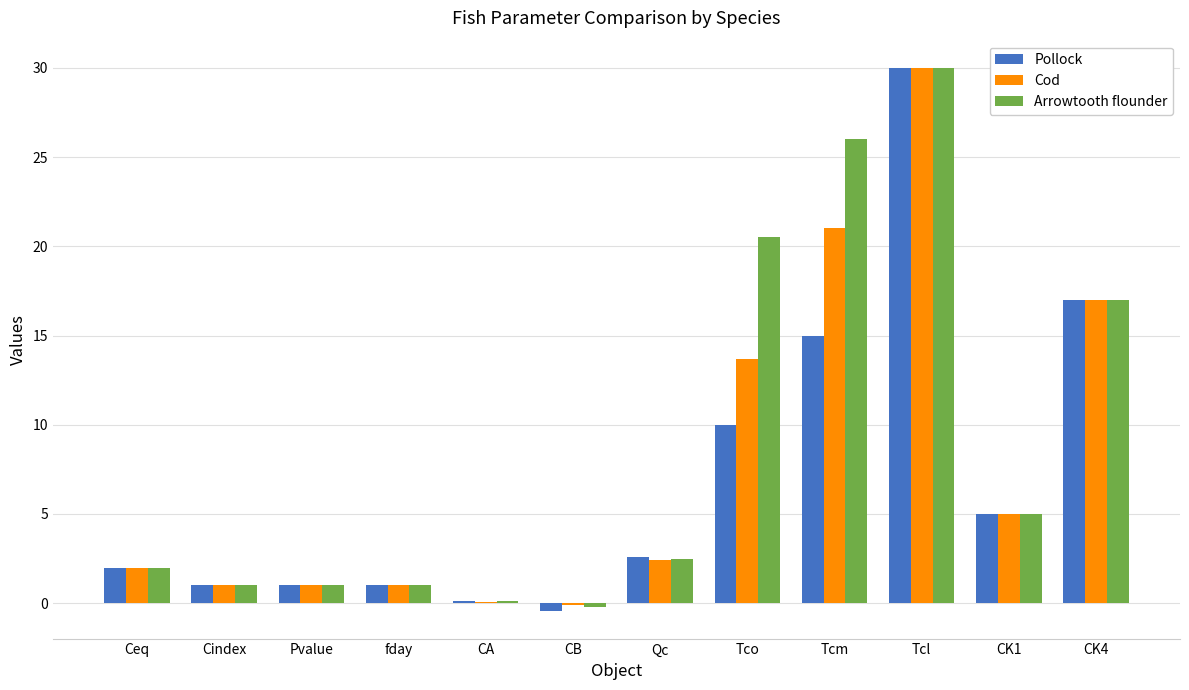

Count the number of categories in the chart.

12